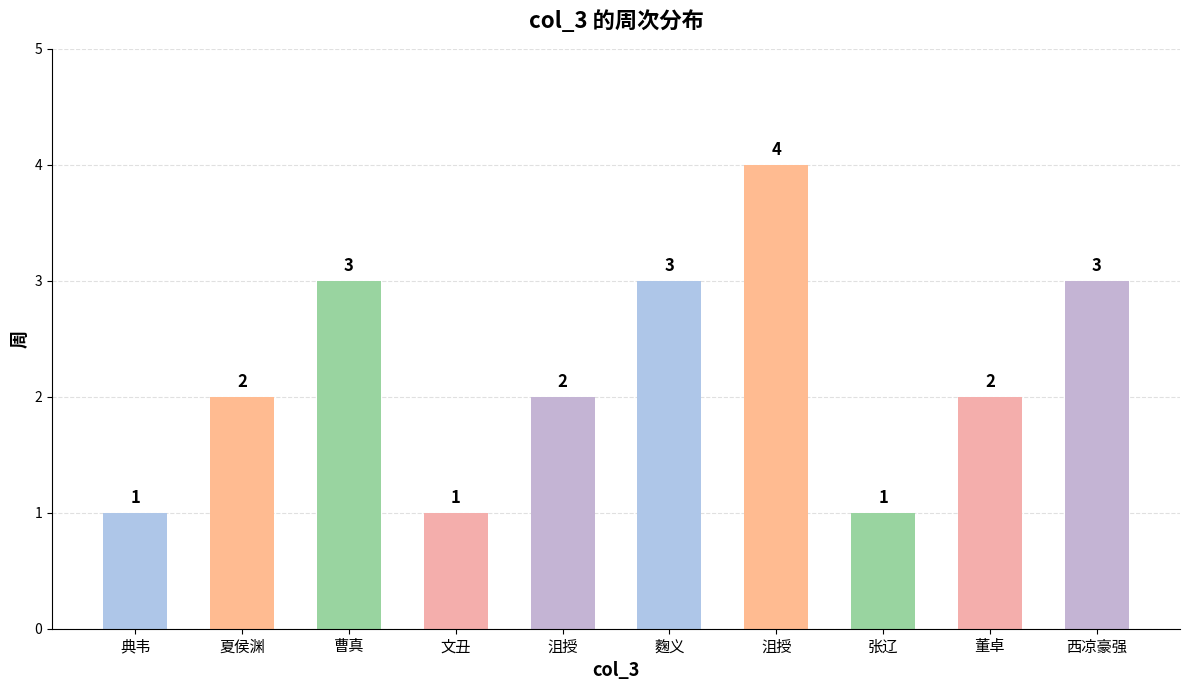

How many series are shown in this chart?

1